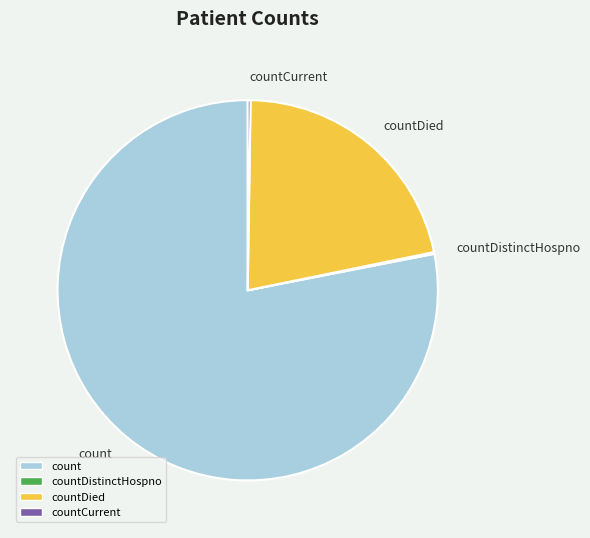

Is the sum of countDied and count greater than half?

Yes